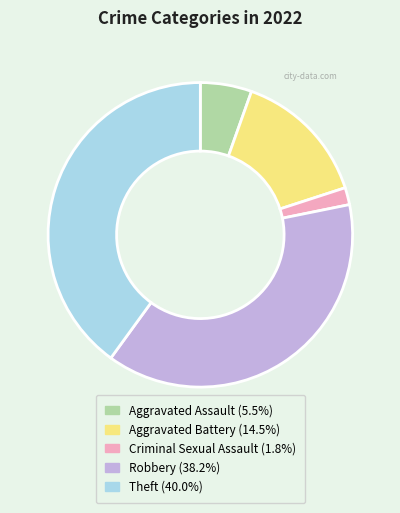

Is the sum of Criminal Sexual Assault and Robbery greater than half?

No